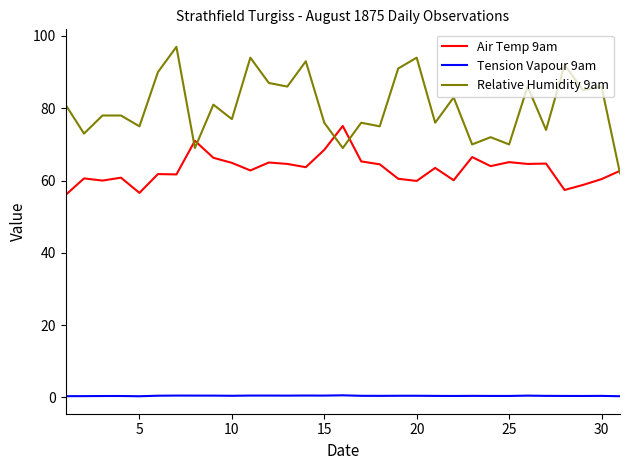

Rank the series by their maximum value, from highest to lowest.

Relative Humidity 9am, Air Temp 9am, Tension Vapour 9am